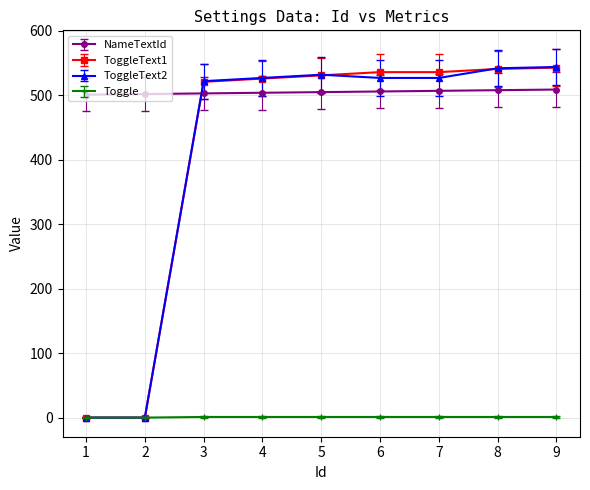

What are all the series names shown in the legend?

NameTextId, ToggleText1, ToggleText2, Toggle